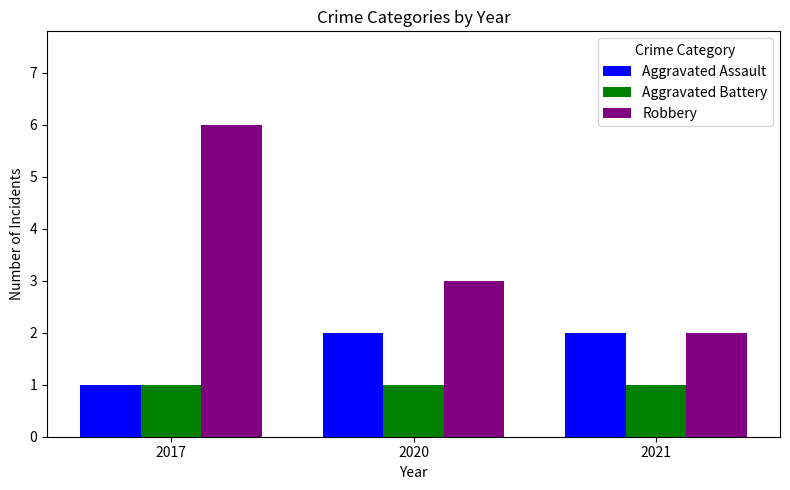

Rank the categories by Robbery value from highest to lowest.

2017, 2020, 2021